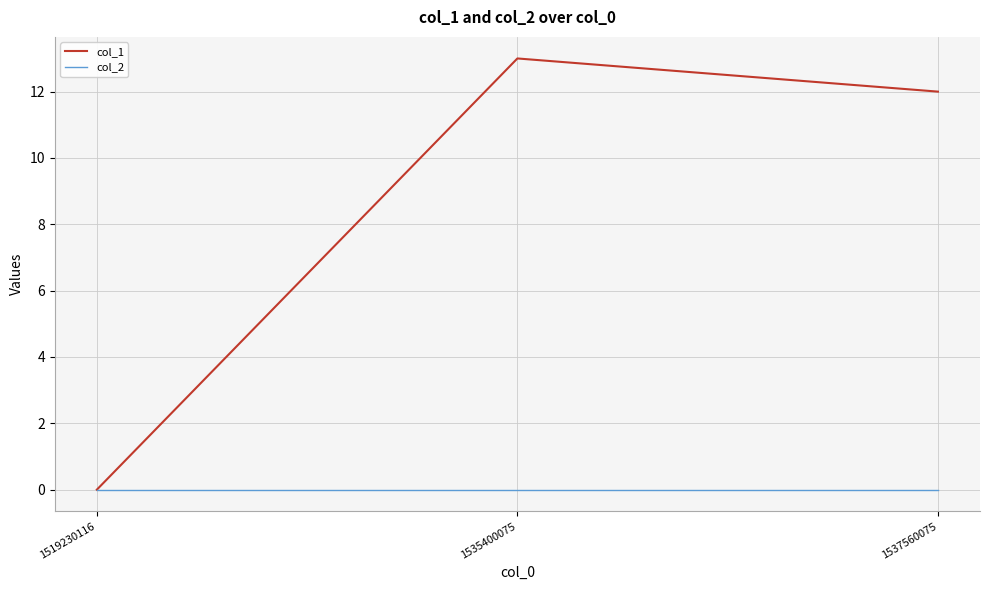

Count the number of data series in this chart.

2